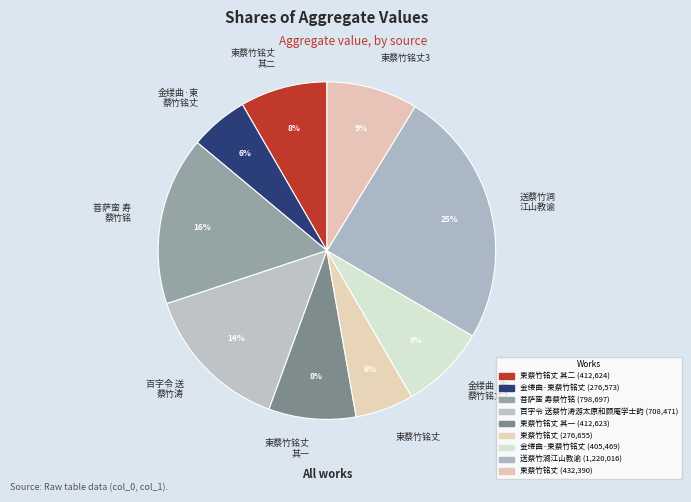

To the nearest percent, what is the average slice percentage?

11%